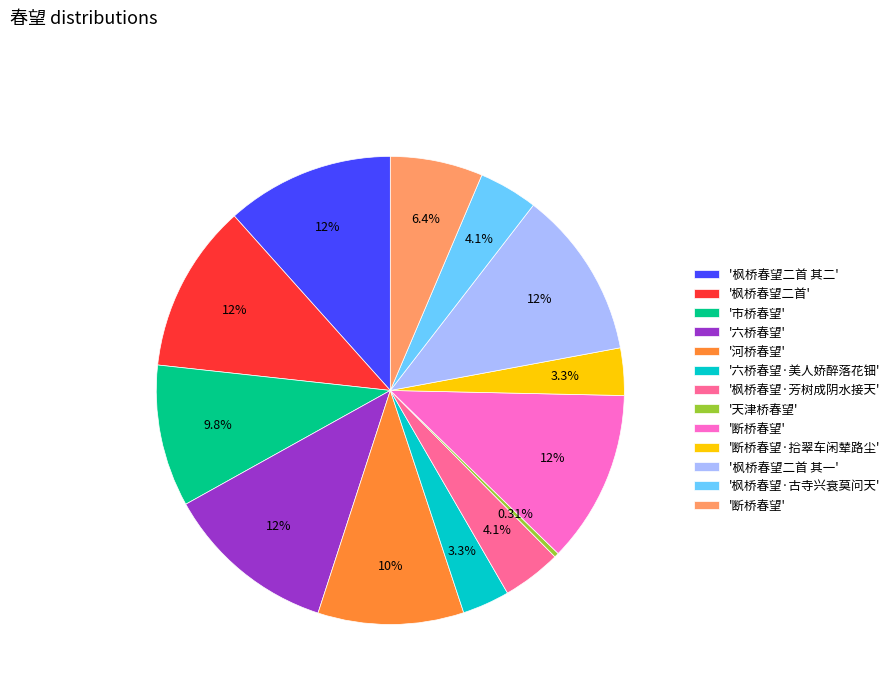

How many segments does this pie chart have?

13